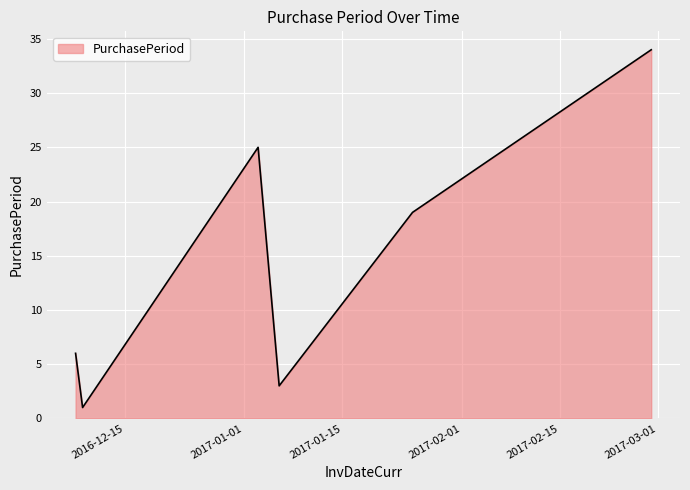

What is the average value?

15